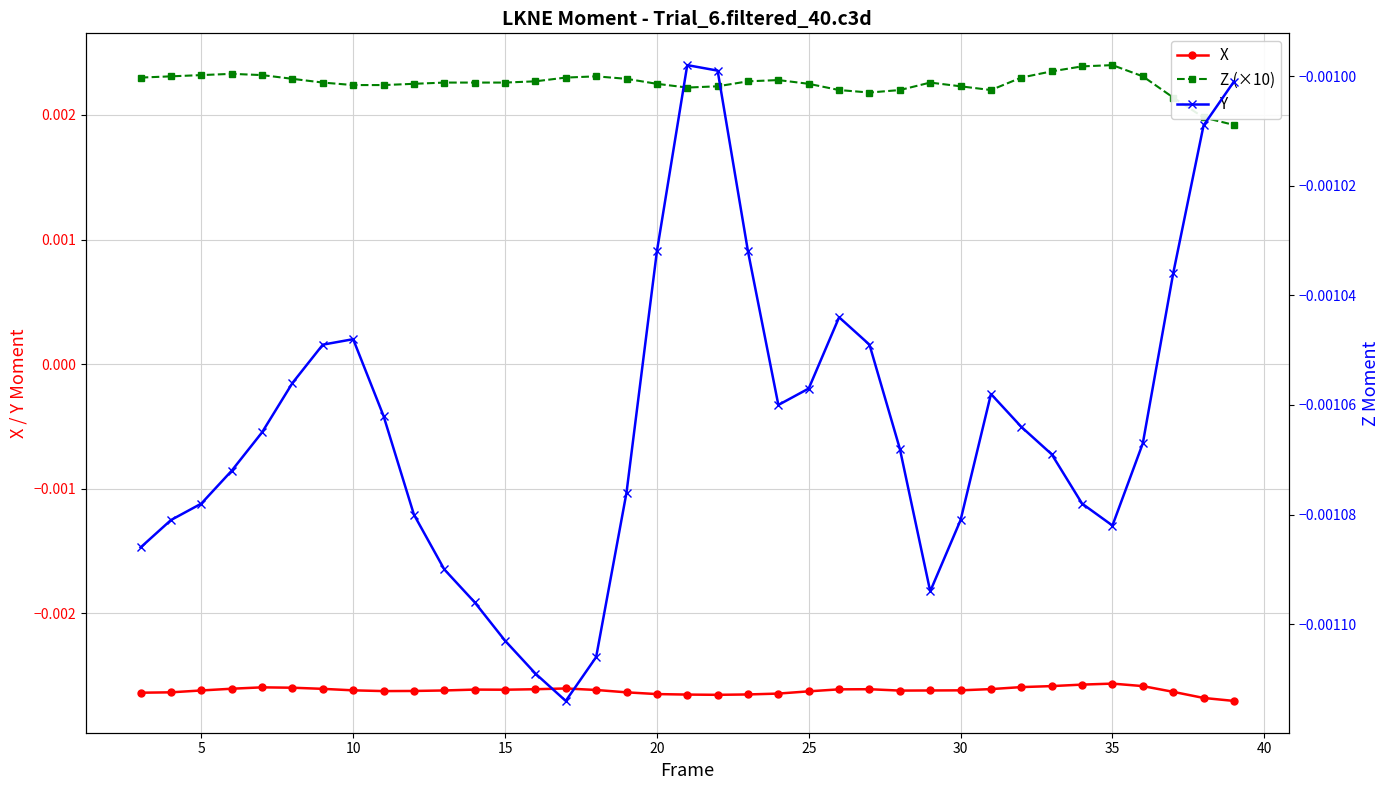

True or false: Z (×10) and X intersect in this chart.

False